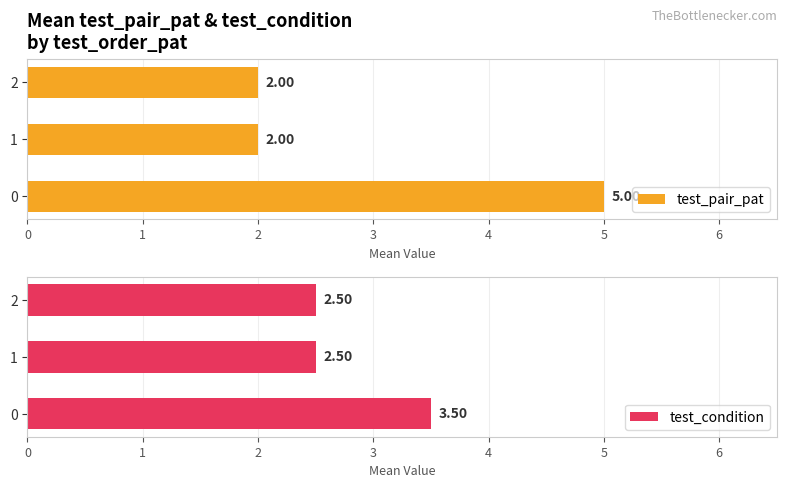

What is the sum of the test_pair_pat values at 1 and 0?

7